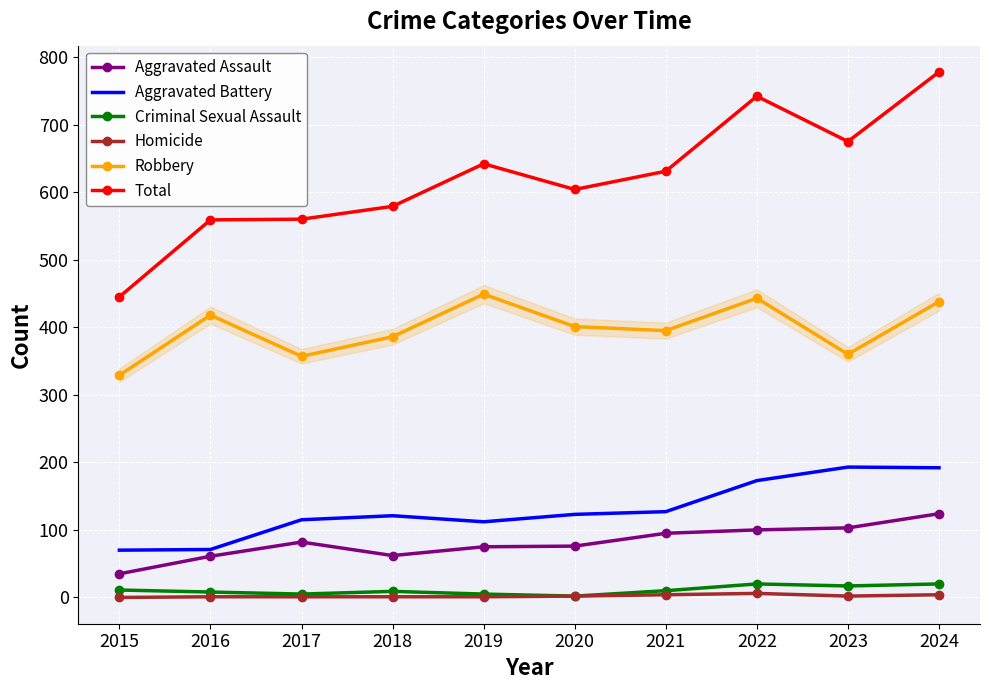

The Aggravated Battery series shows 192 at 2024. True or false?

True